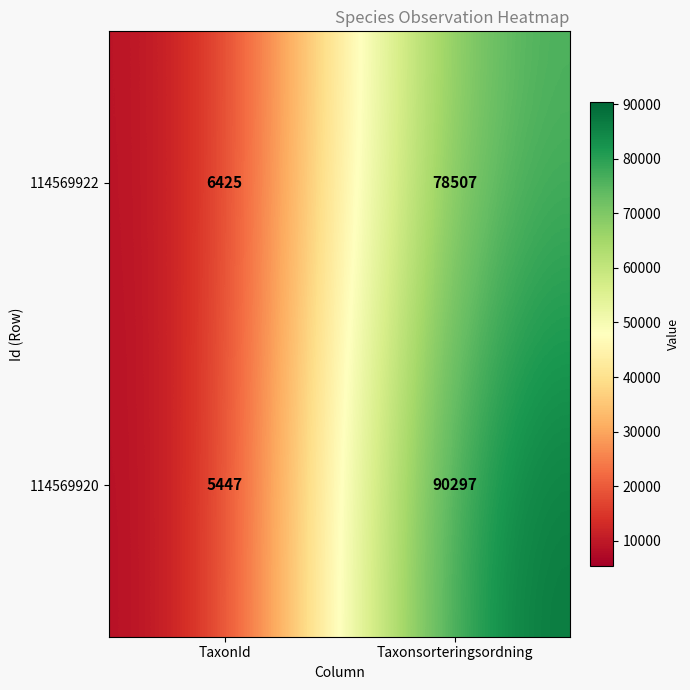

Rank the series at Taxonsorteringsordning from highest to lowest value.

114569920, 114569922